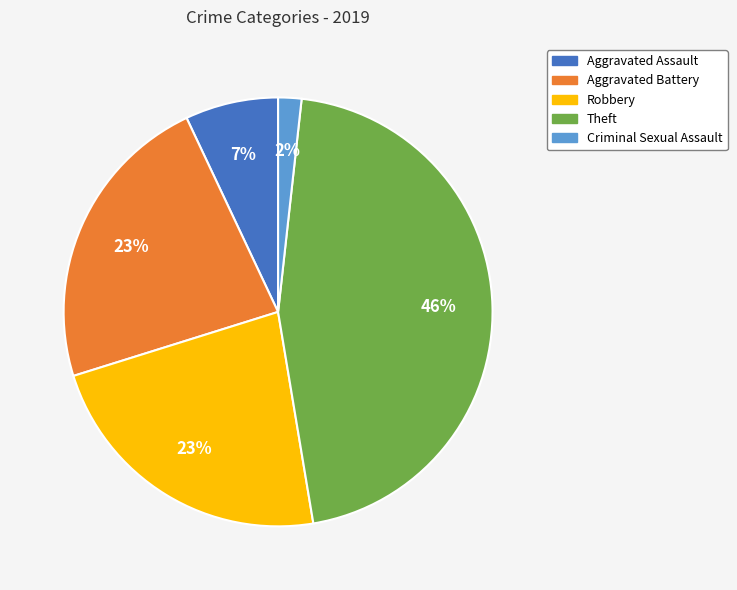

To the nearest percent, what percentage of the pie is Aggravated Assault?

7%